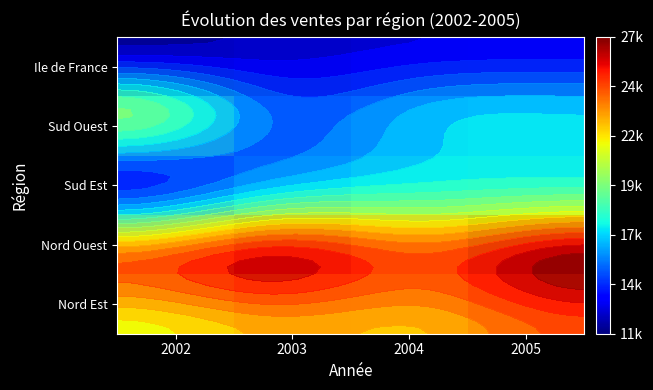

What is the minimum value for Ile de France?

11700